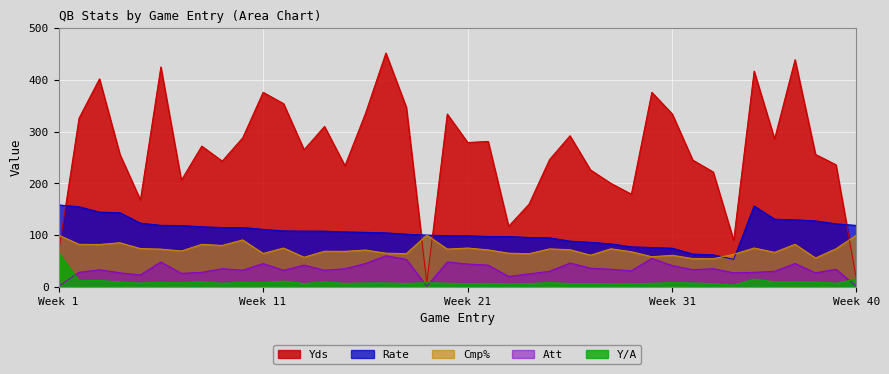

How many lines are shown in the chart?

5